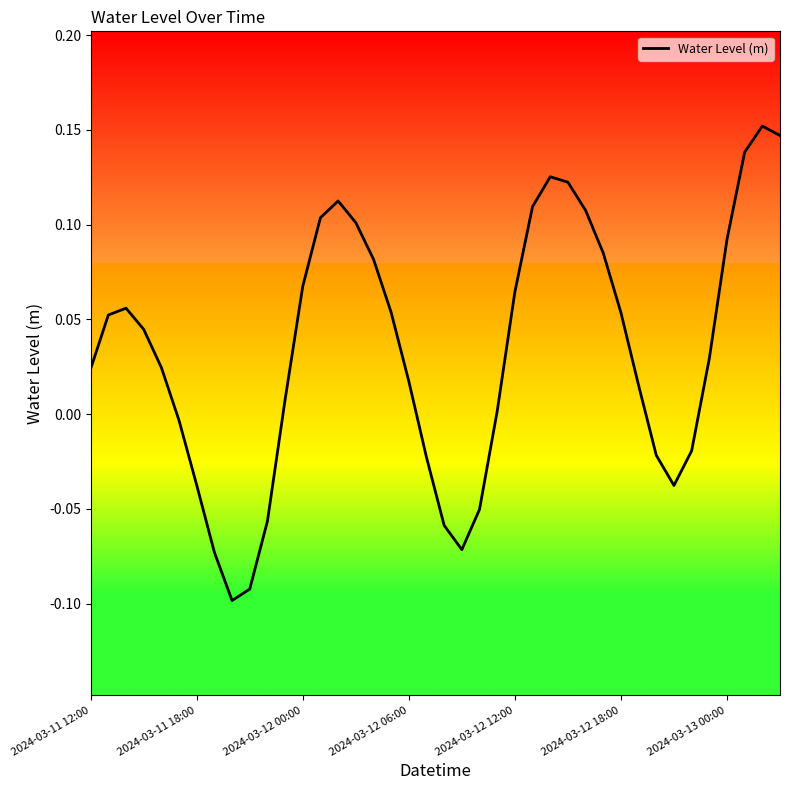

How many negative values are there?

13